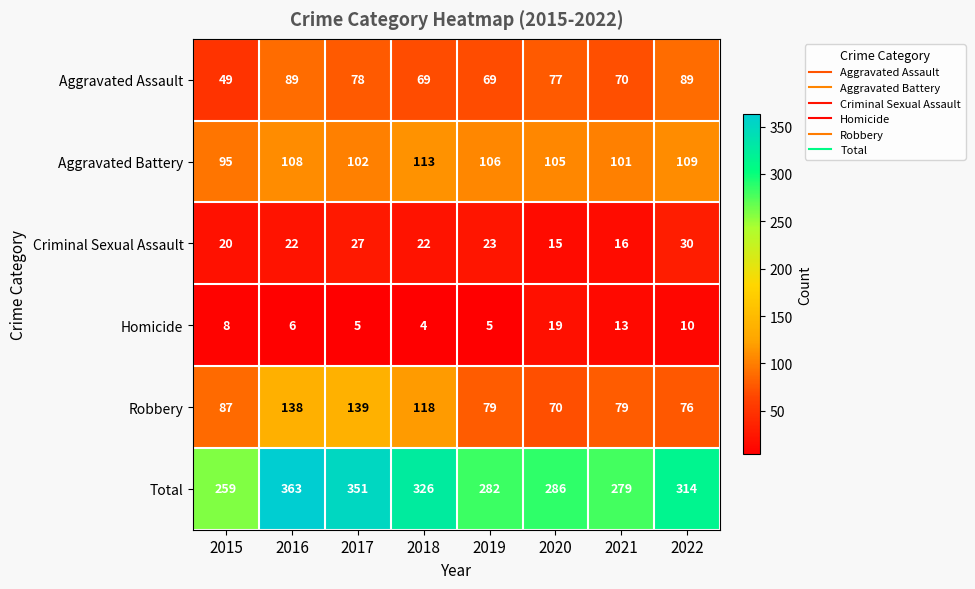

The value of Total at 2018 is 123. True or false?

False